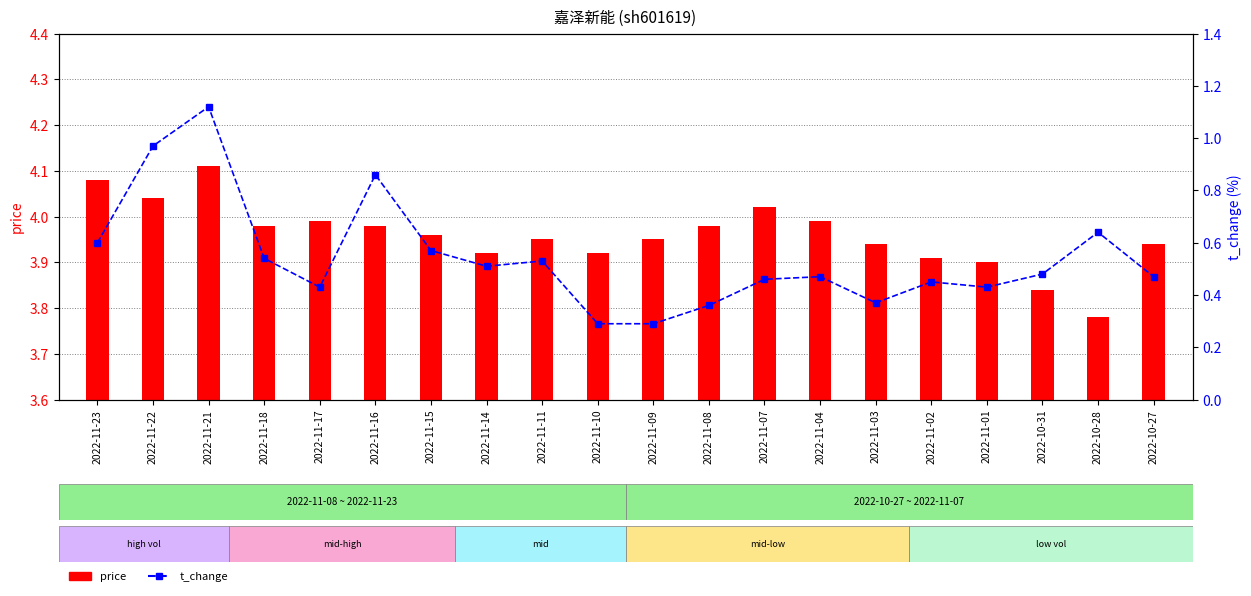

Which has a higher value, 2022-11-15 or 2022-11-10?

2022-11-15